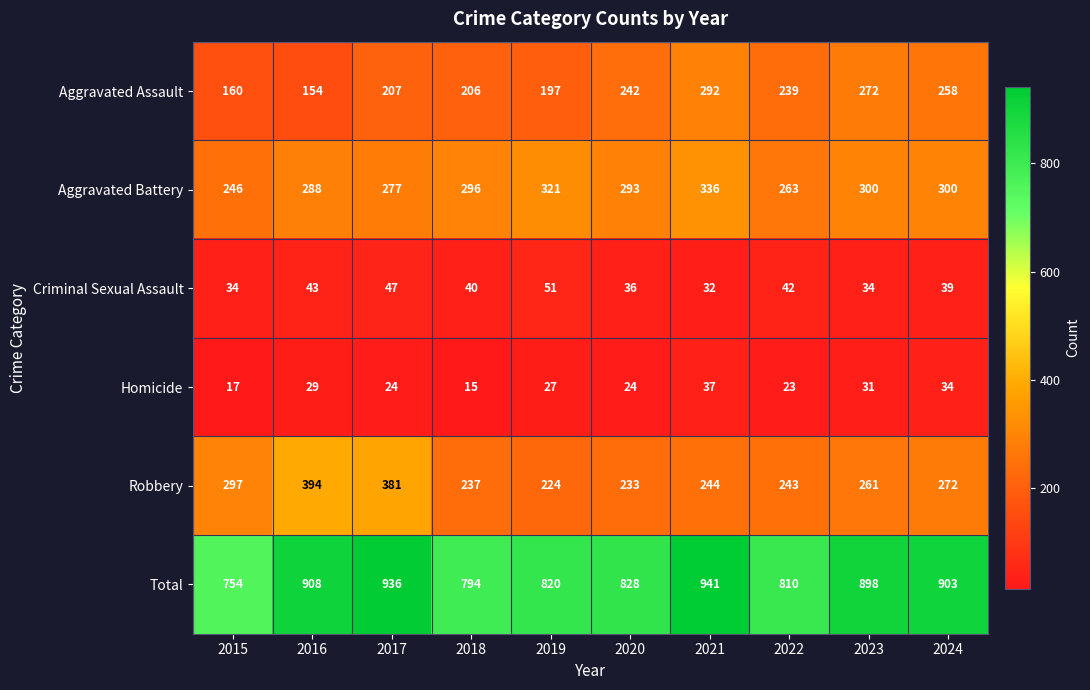

The value of Homicide at 2019 is 27. True or false?

True